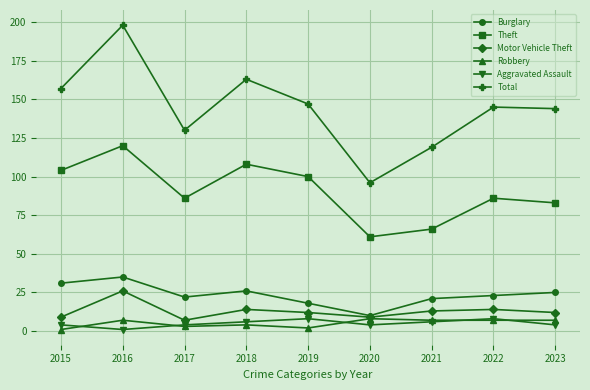

True or false: Aggravated Assault has a value of 4 at 2015.

True